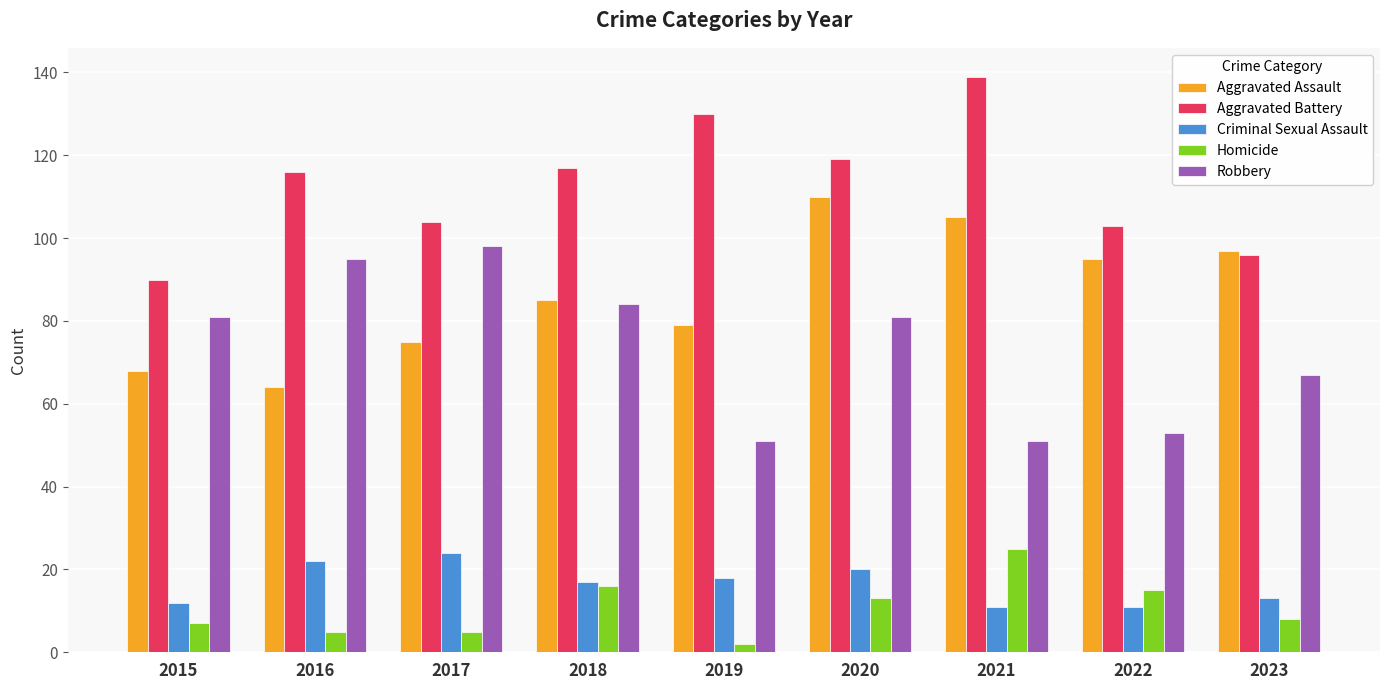

What is the sum of all Robbery values?

661